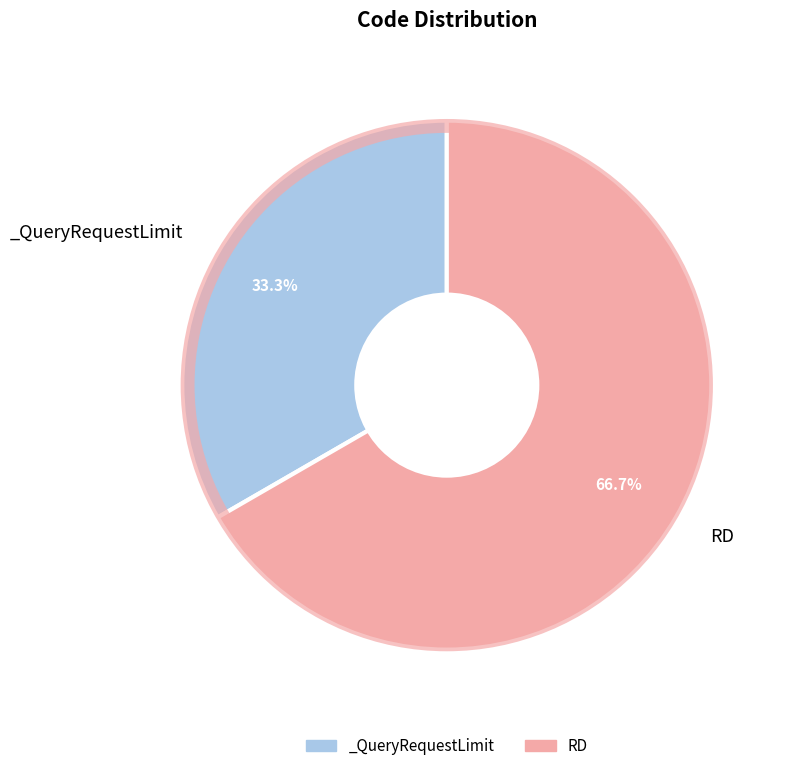

How many segments does this pie chart have?

2